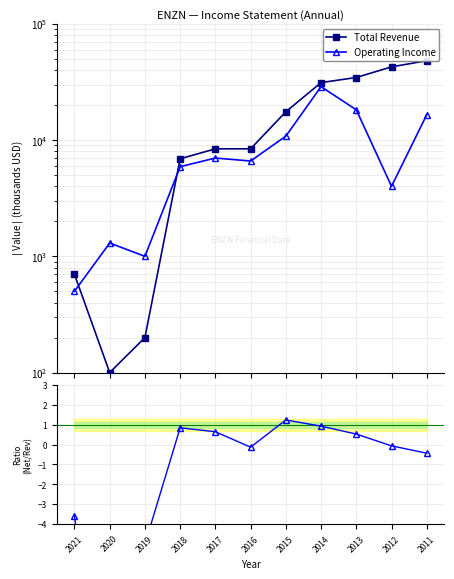

How many values in Net Inc / Revenue are below zero?

6